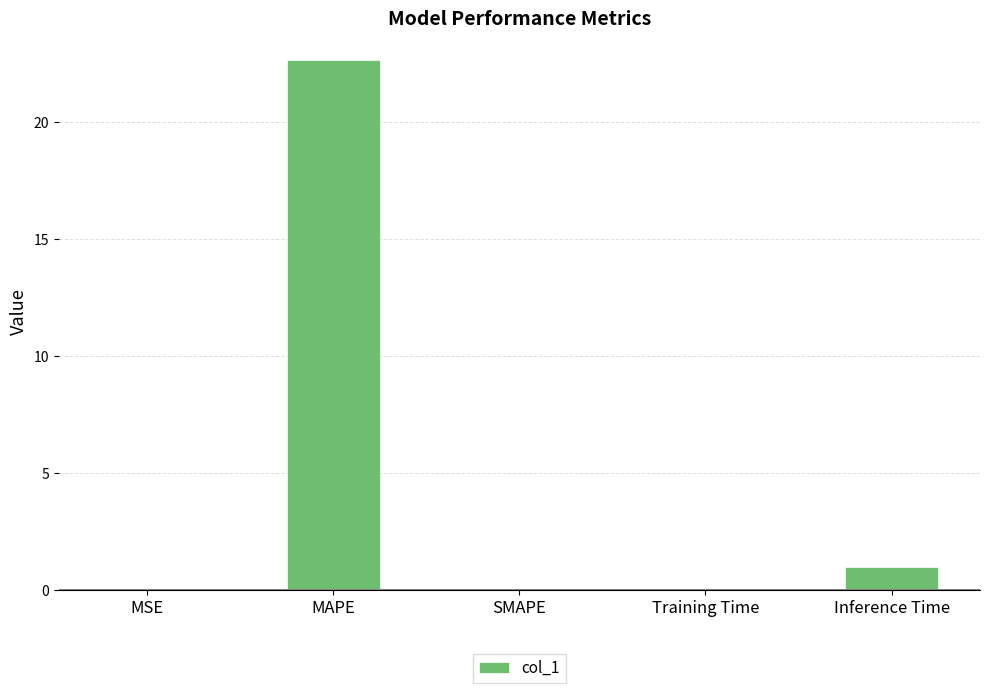

Is it true that the value at MSE is 0.0?

True